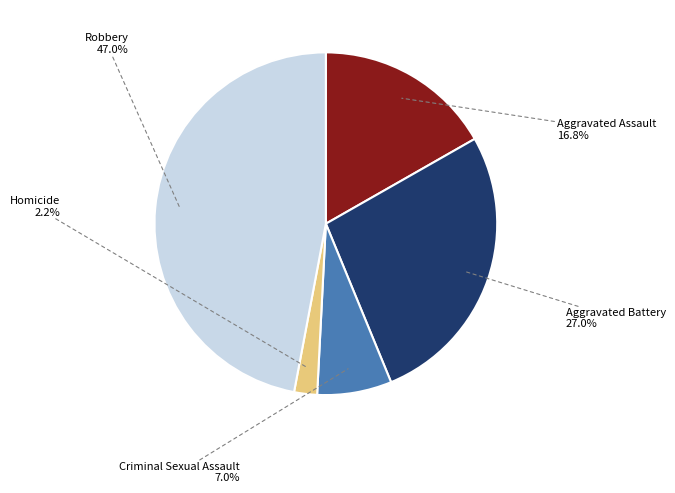

Does any single category account for the majority?

No